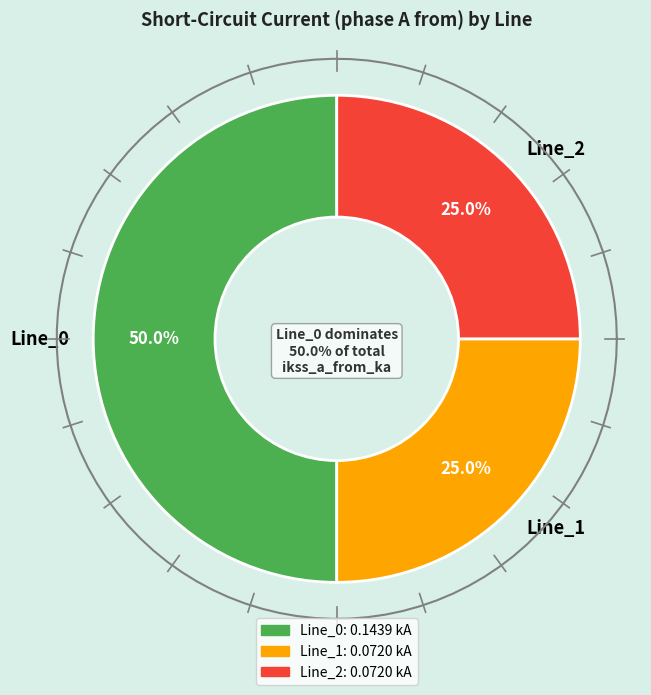

How many segments does this pie chart have?

3